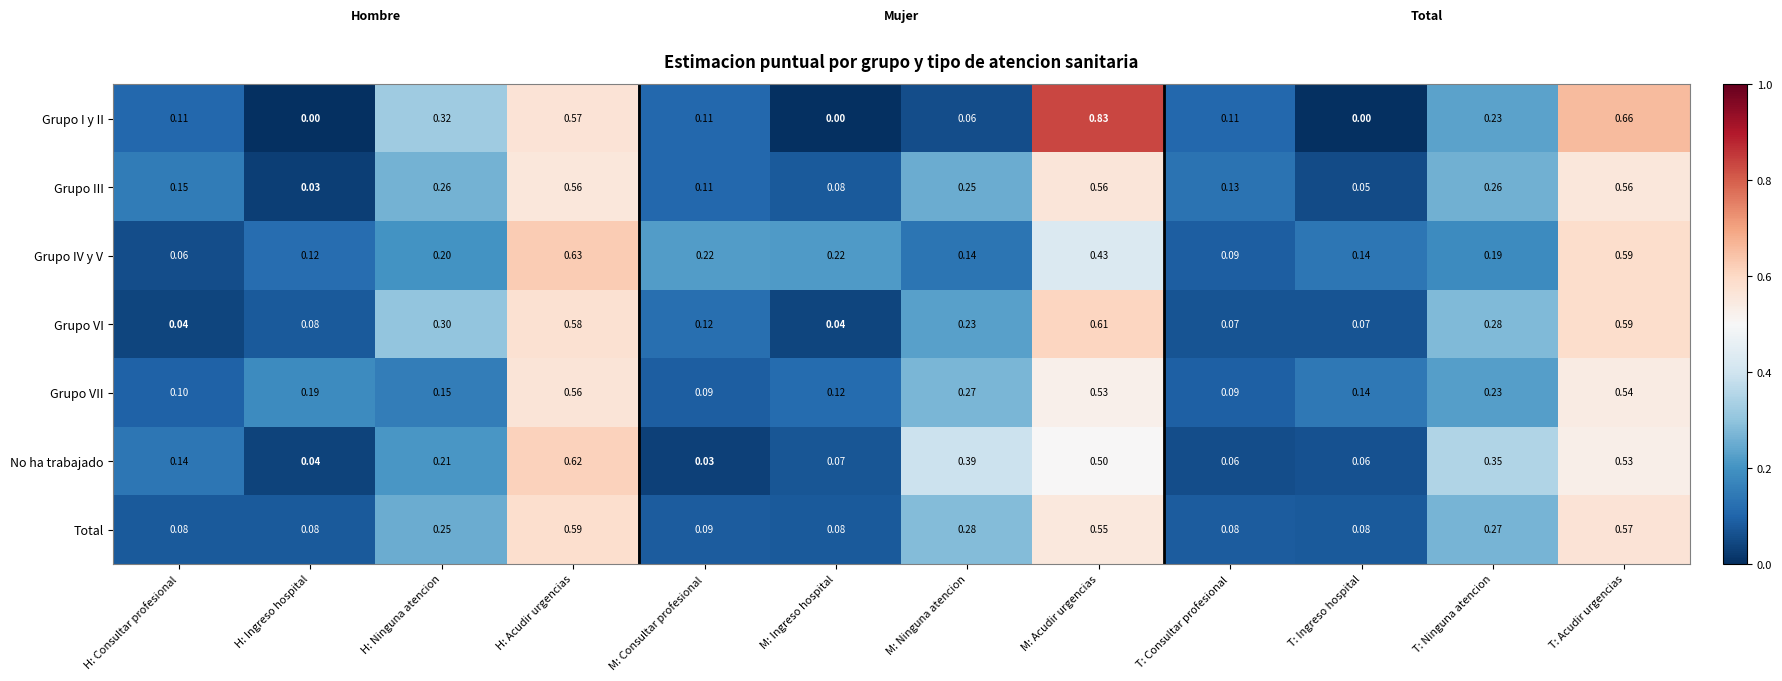

Which series has the largest range (max minus min)?

Grupo I y II